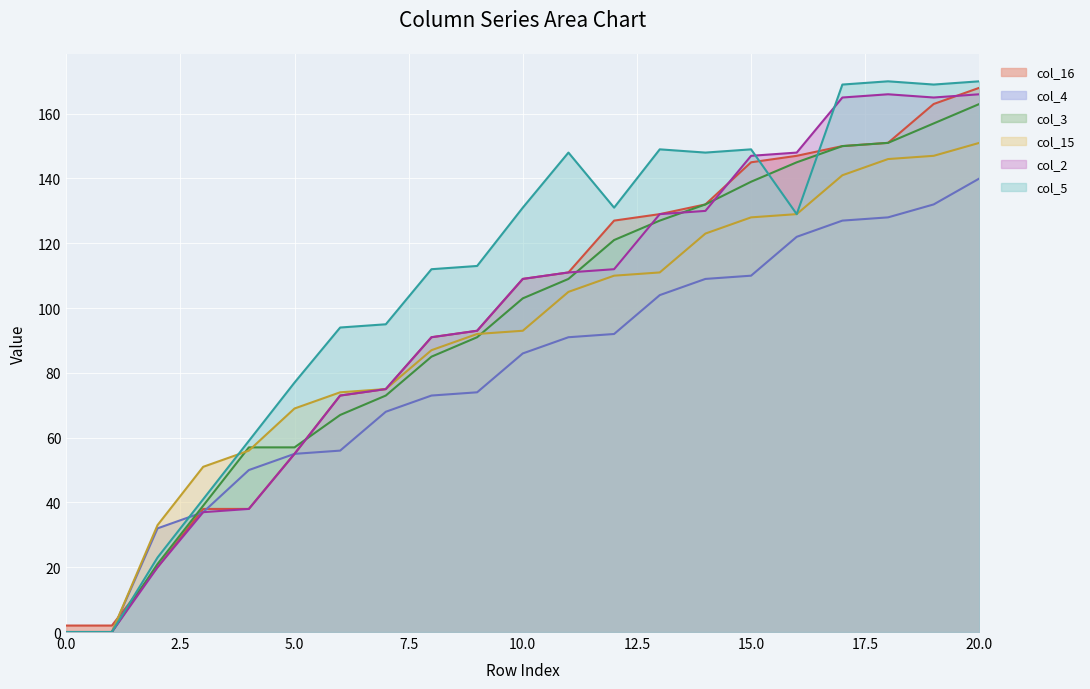

True or false: col_4 has more than 1 interior local peaks.

False